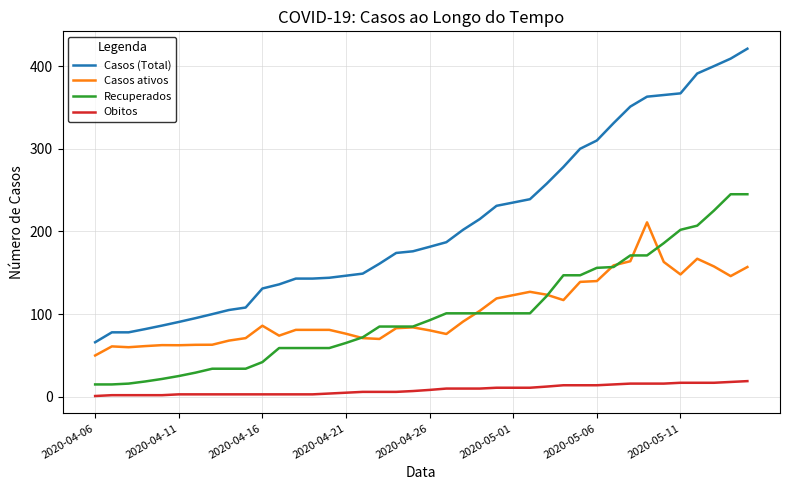

What is the lowest value of the Recuperados series?

15.0